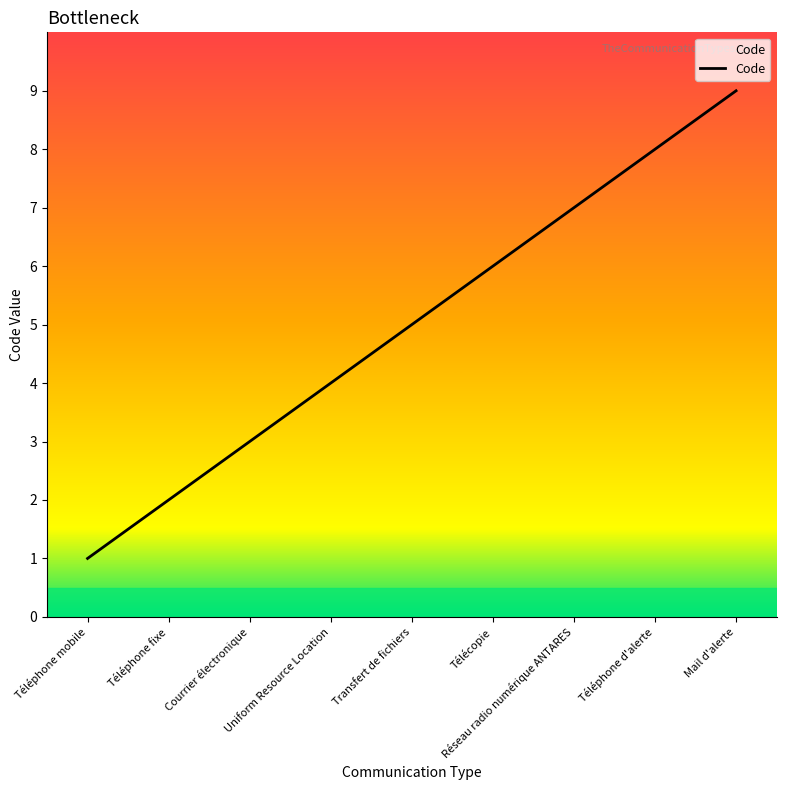

List the labels in order of value, smallest first.

Téléphone mobile, Téléphone fixe, Courrier électronique, Uniform Resource Location, Transfert de fichiers, Télécopie, Réseau radio numérique ANTARES, Téléphone d'alerte, Mail d'alerte